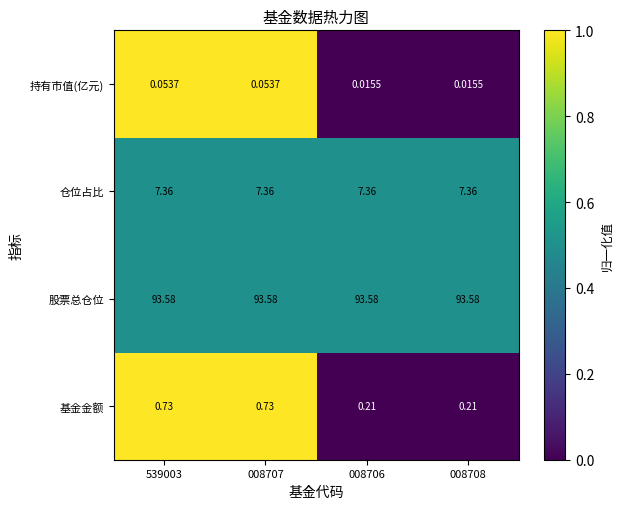

At 539003, list the series in order from largest to smallest.

股票总仓位, 仓位占比, 基金金额, 持有市值(亿元)